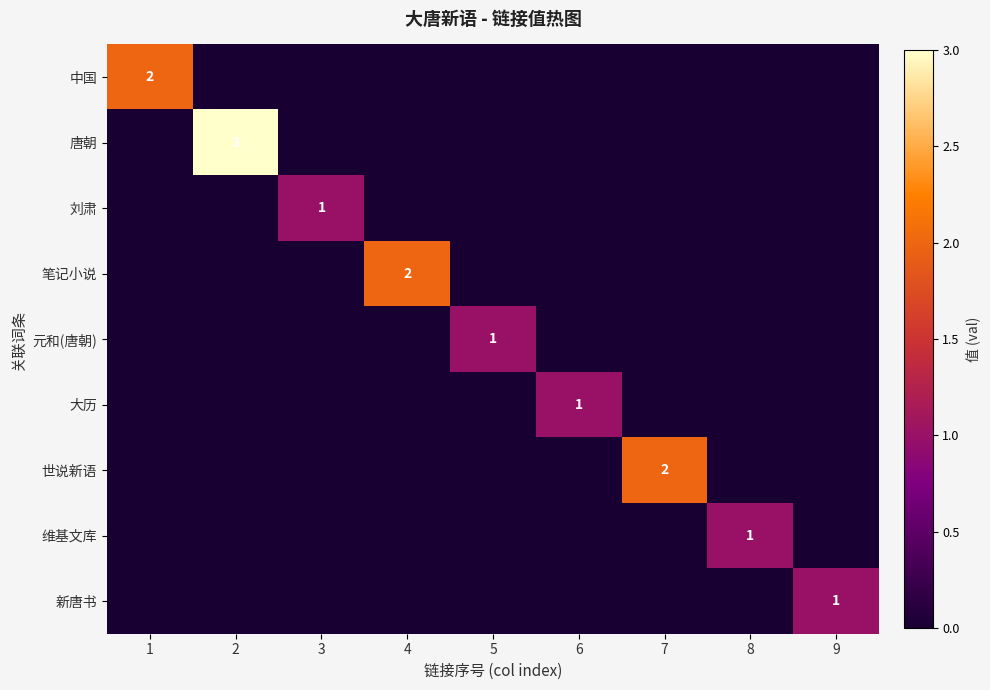

What is the difference between the maximum and second lowest values in the 笔记小说 series?

2